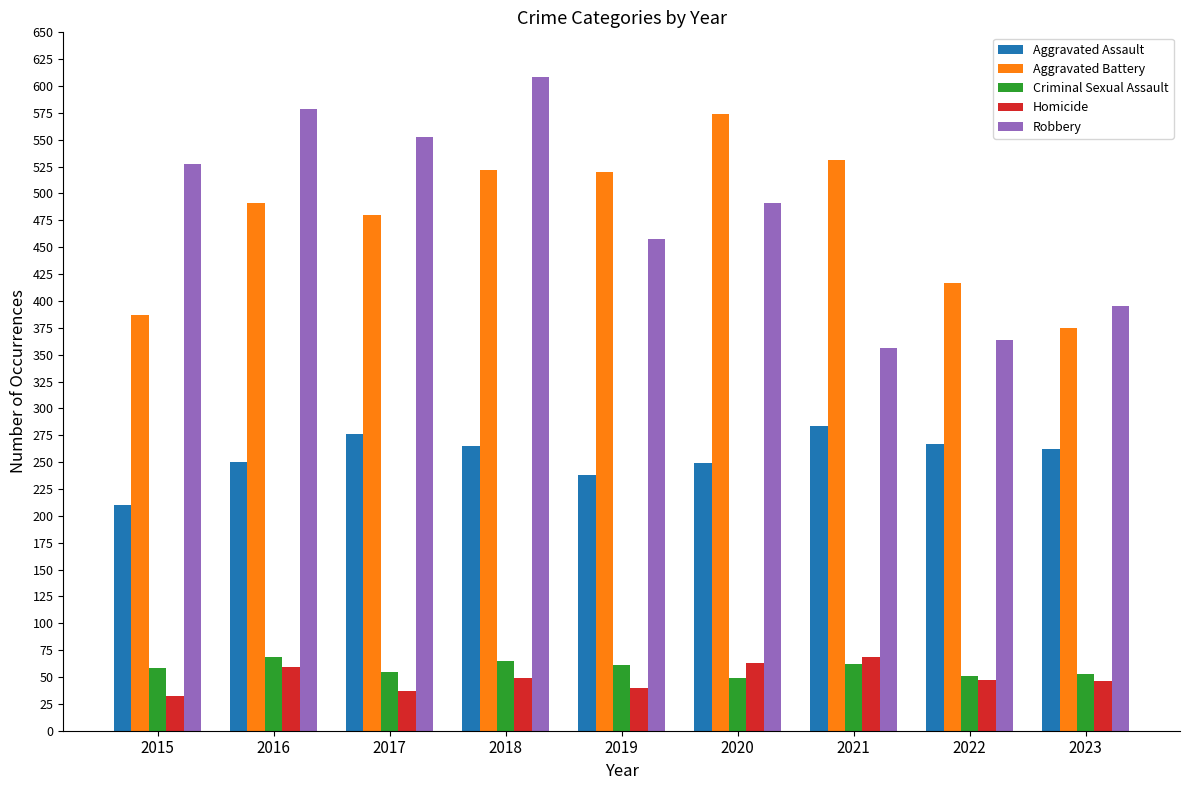

What is the sum of the Criminal Sexual Assault values at 2020 and 2016?

118